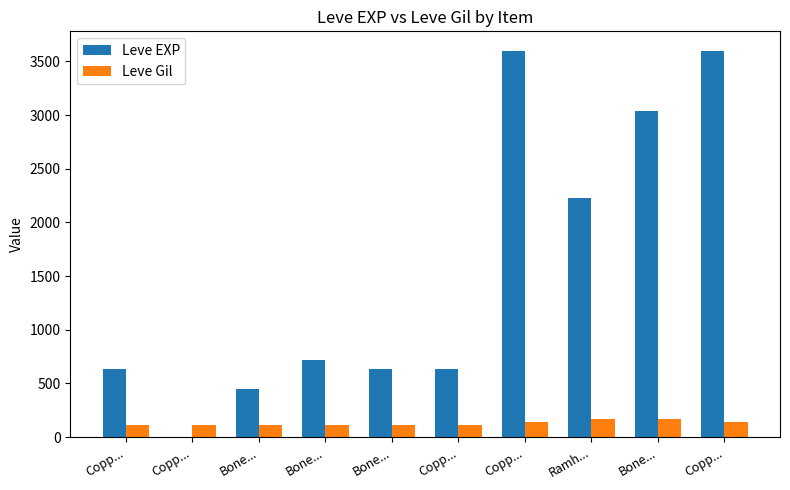

How many groups of bars are there?

10